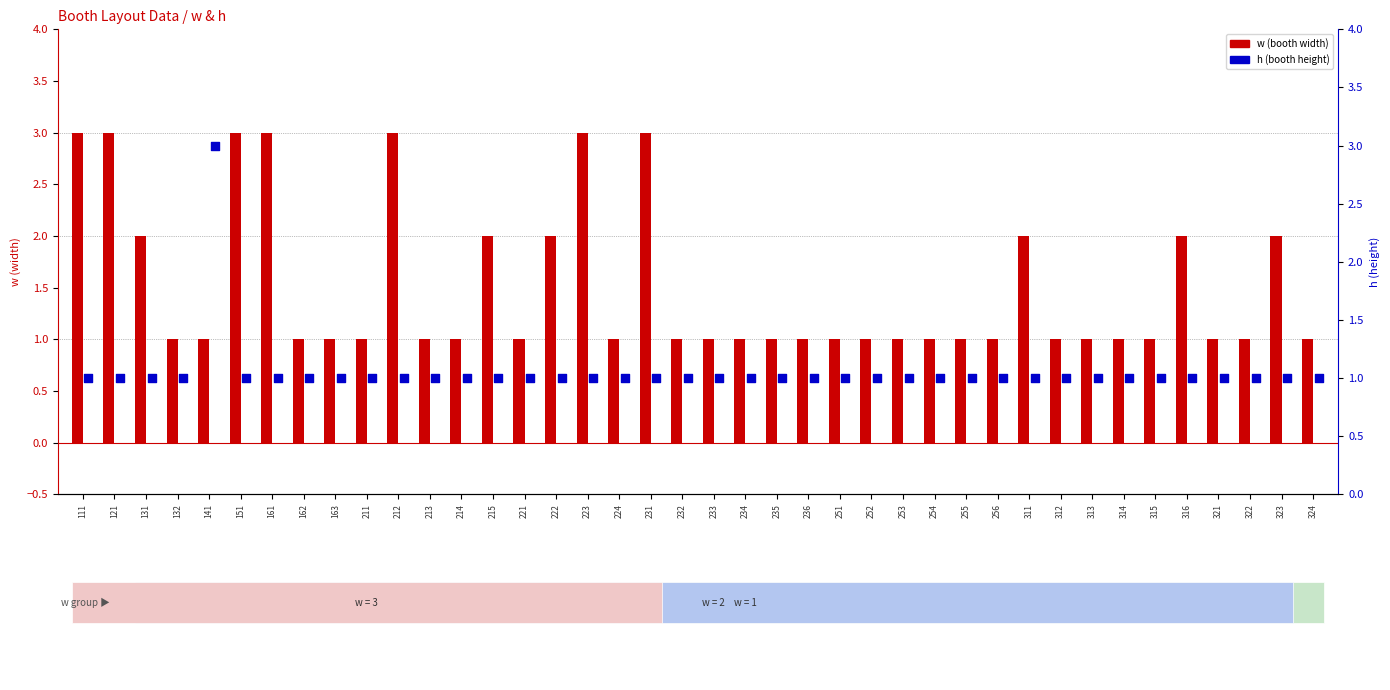

What is the total value across all series at 221?

2